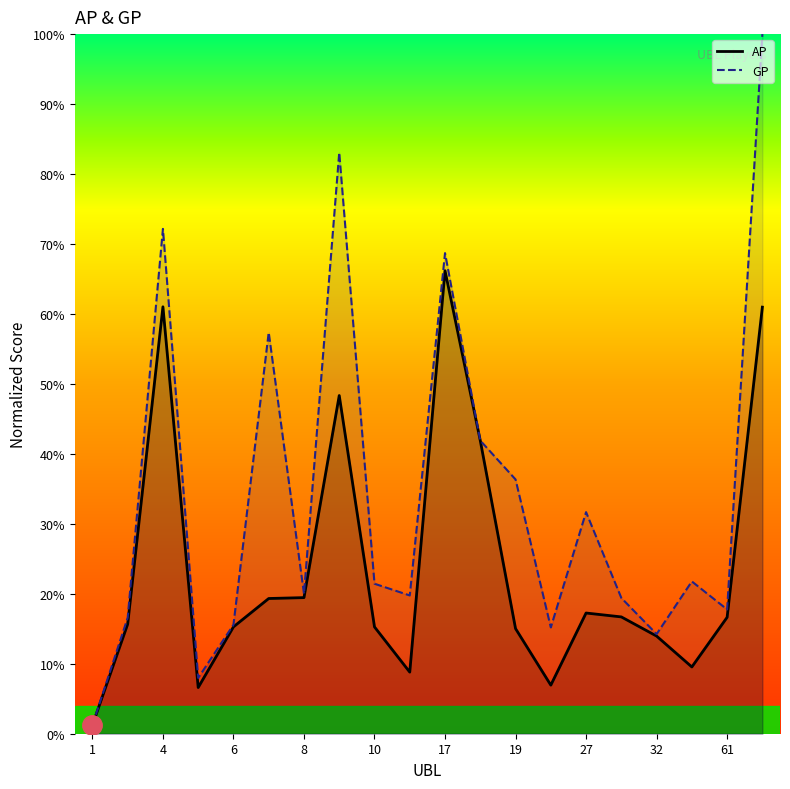

How many data points does each series have?

20